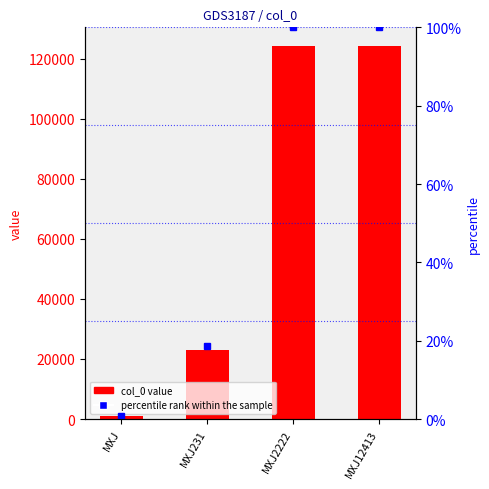

Which category has the highest value across all series?

MXJ12413